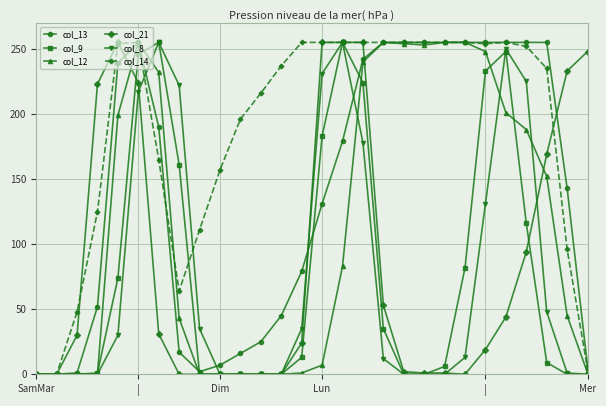

What is the maximum value shown in the chart?

255